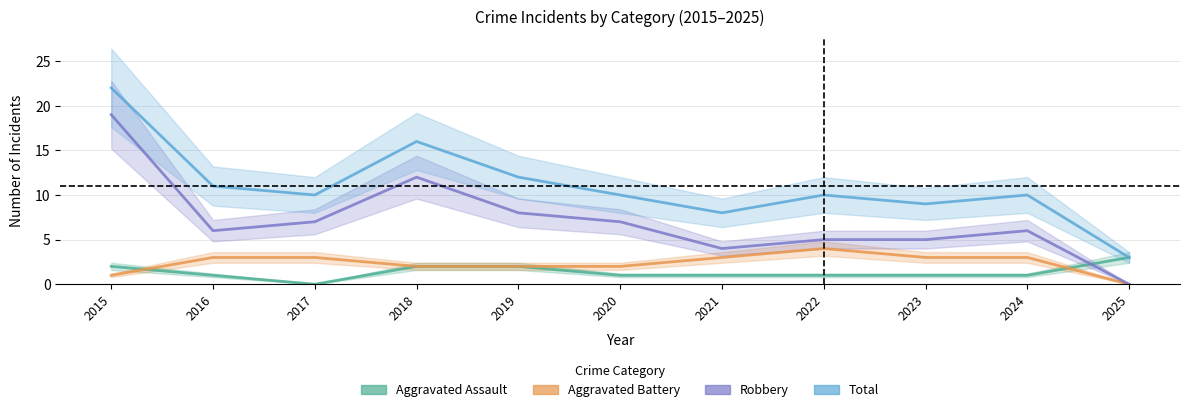

How many lines are shown in the chart?

4